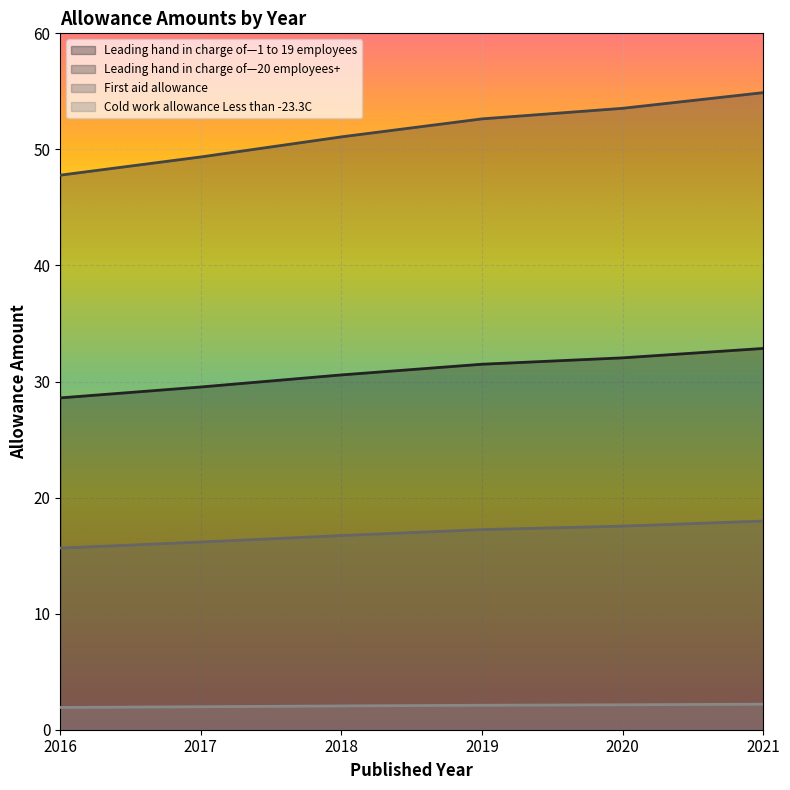

Reading left to right, list all the values displayed in this chart.

Leading hand in charge of—1 to 19 employees: 2016=28.6	2017=29.5	2018=30.6	2019=31.5	2020=32.0	2021=32.9
Leading hand in charge of—20 employees+: 2016=47.8	2017=49.4	2018=51.1	2019=52.6	2020=53.5	2021=54.9
First aid allowance: 2016=15.7	2017=16.2	2018=16.7	2019=17.2	2020=17.5	2021=18.0
Cold work allowance Less than -23.3C: 2016=1.9	2017=2.0	2018=2.0	2019=2.1	2020=2.1	2021=2.2